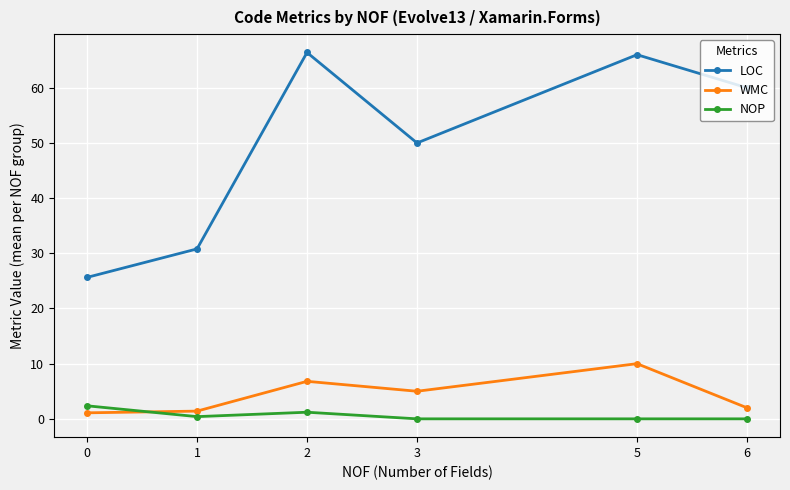

Where is the first local maximum for WMC?

2